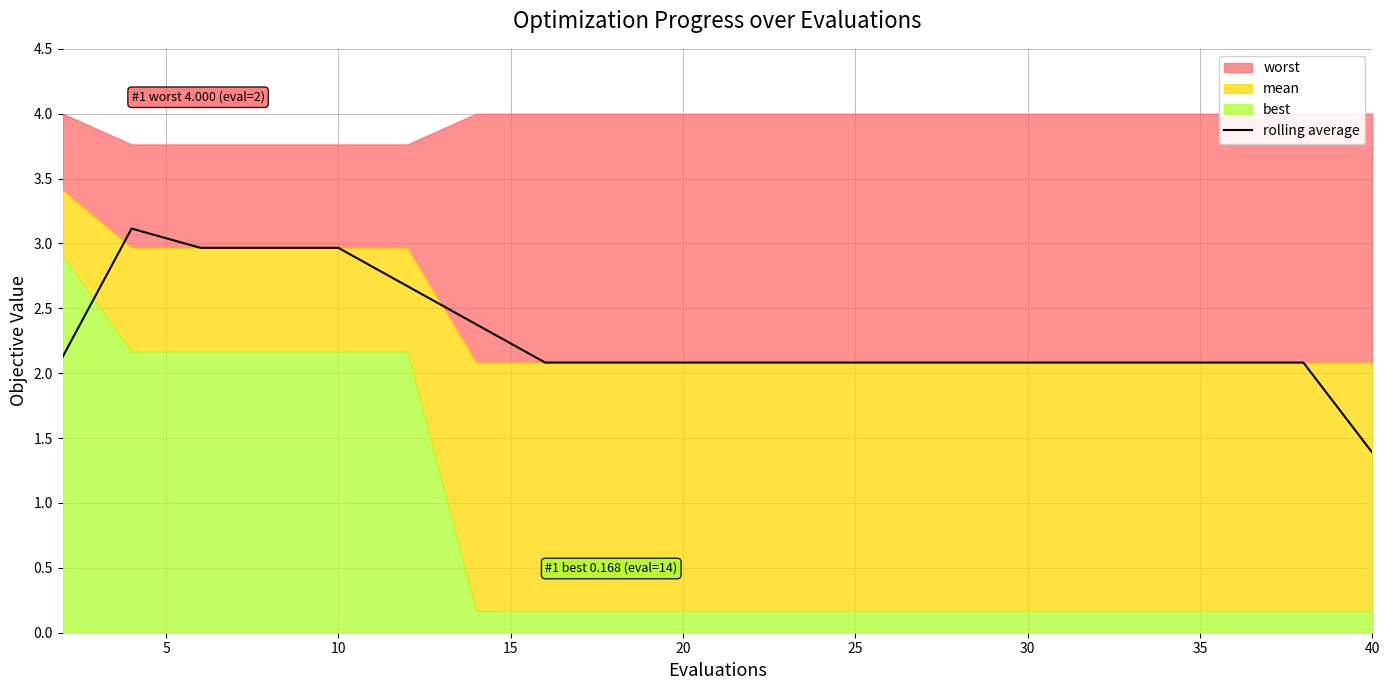

What is the difference between the maximum and second lowest values?

1.0